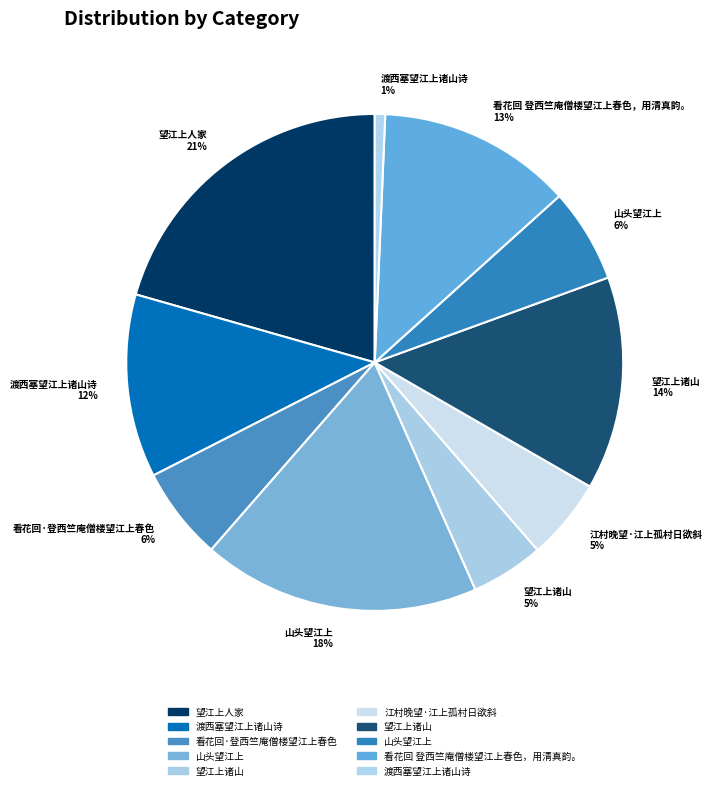

Which slice is the largest?

望江上人家